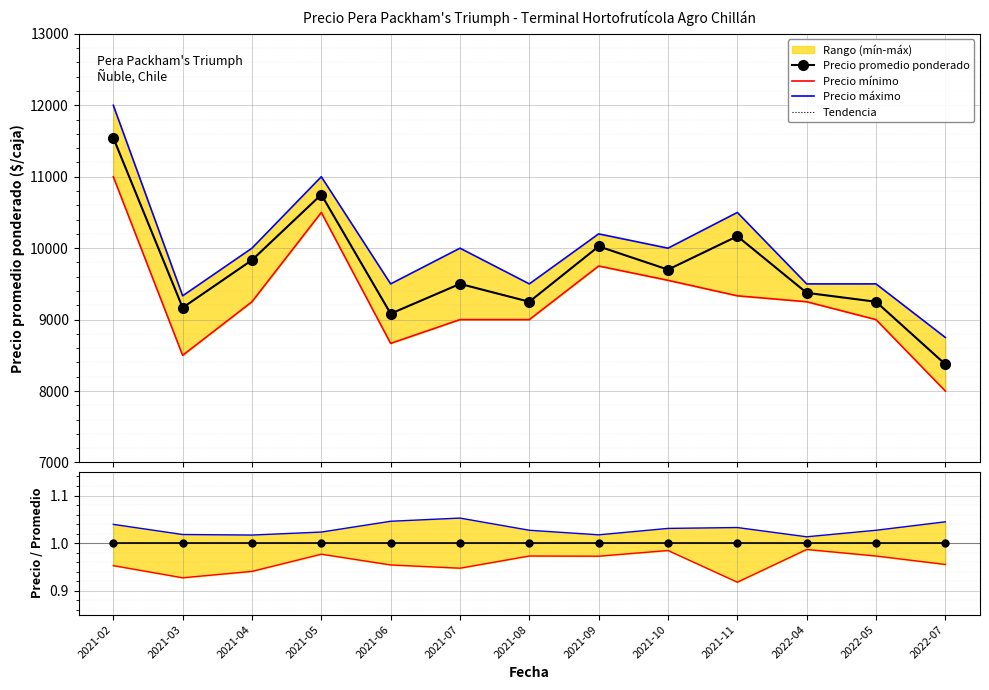

How many data points in Precio promedio ponderado are above 9500?

6